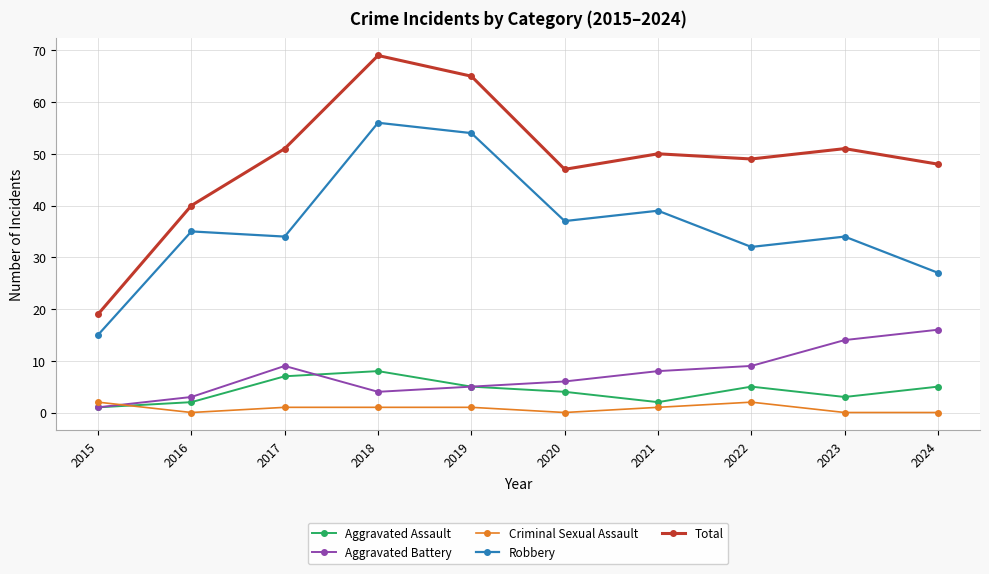

At which label is Total closest to 44?

2020